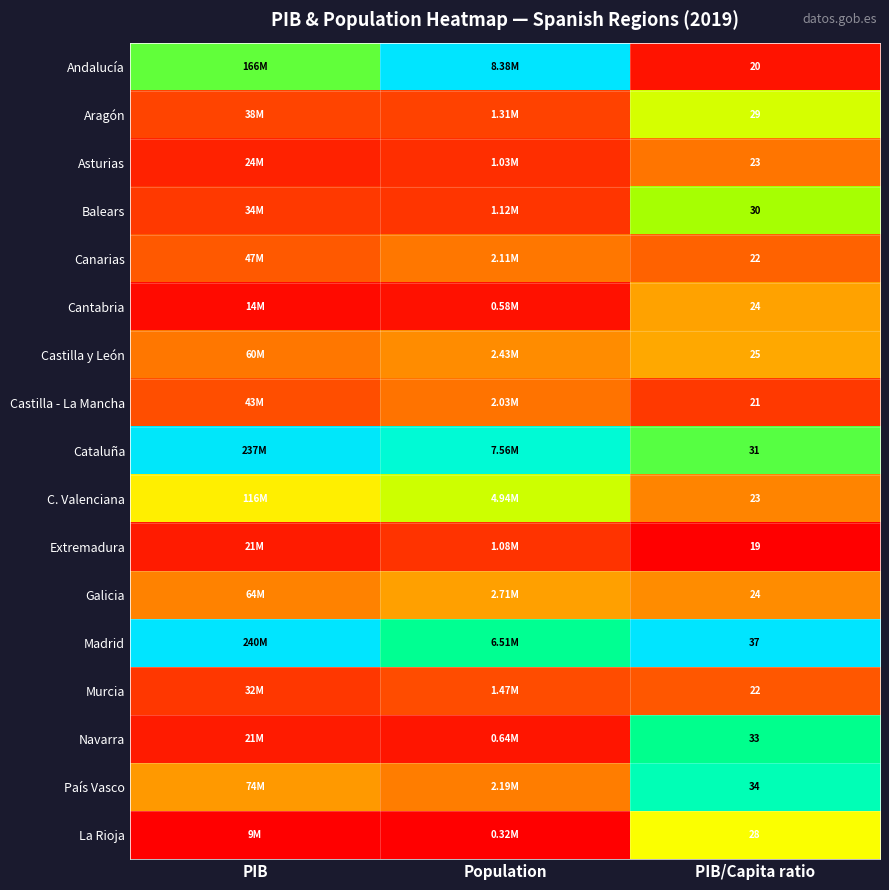

How many series are shown in this chart?

17